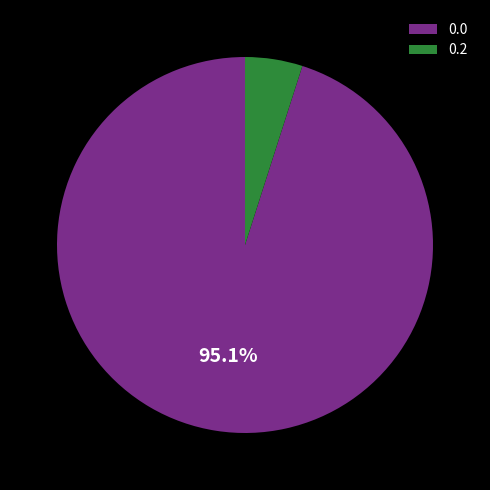

What percentage is NOT represented by 0.0?

4.9%